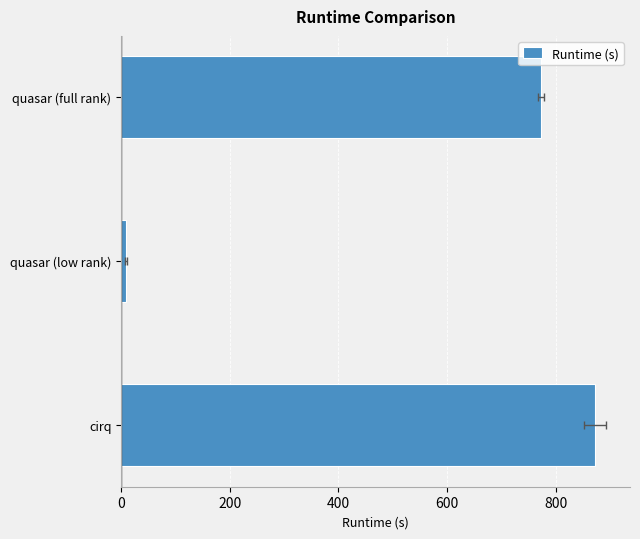

Reading right to left, extract all data points from this chart.

772.9	8.7	871.6